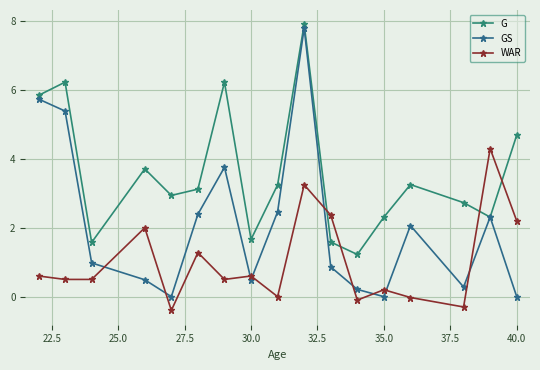

Which series has the widest spread of values?

GS